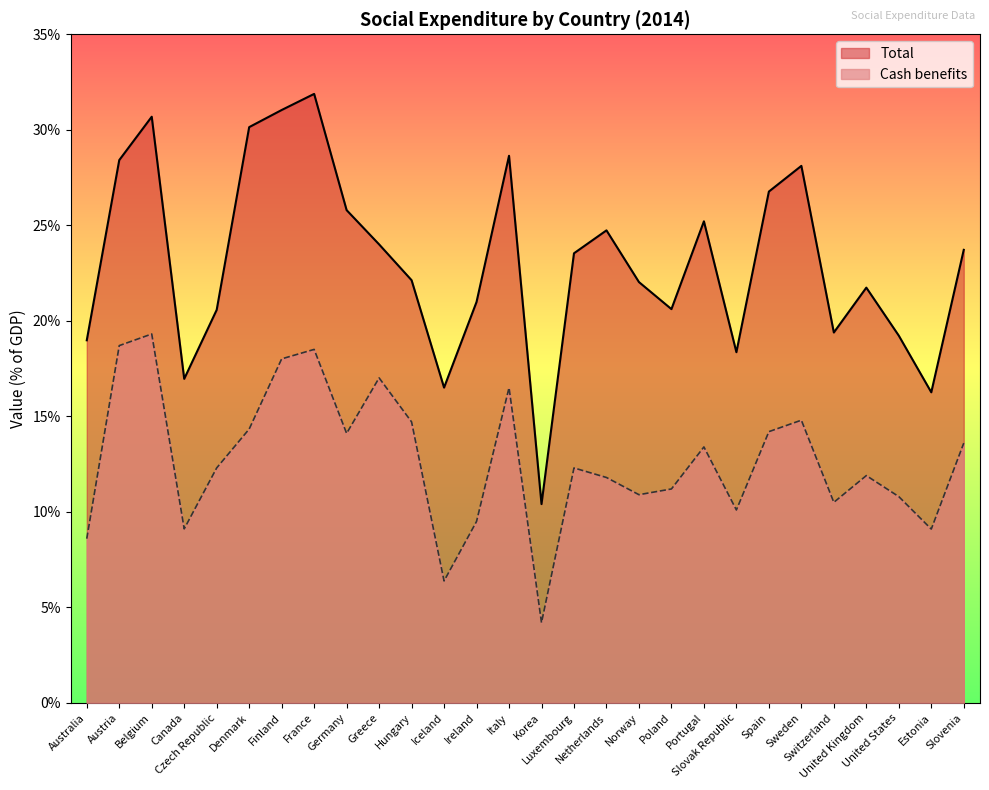

What is the sum of the Cash benefits values at Ireland and France?

28.0